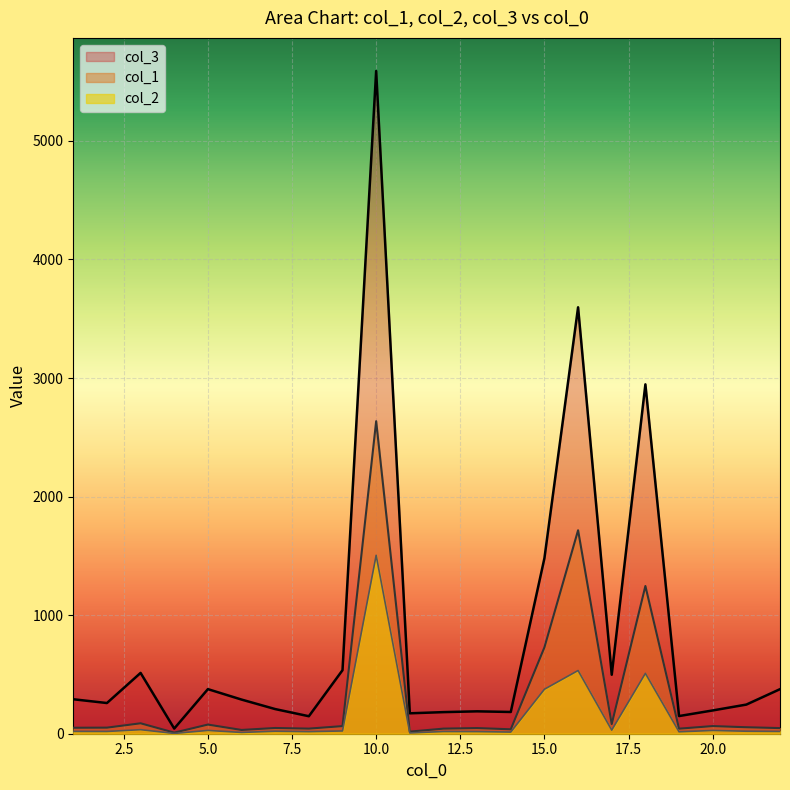

What is the value of the col_3 point at the 8th from the left?

147.5